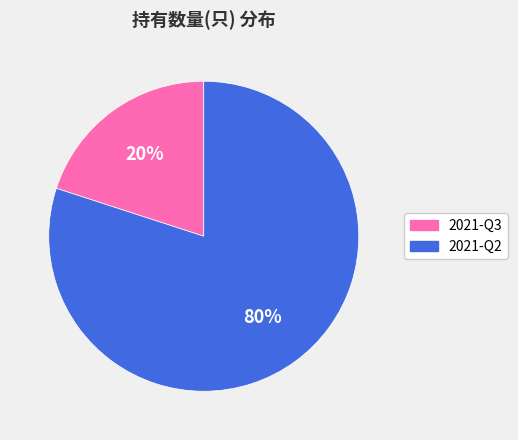

To the nearest percent, what is the combined percentage of 2021-Q3 and 2021-Q2?

100%